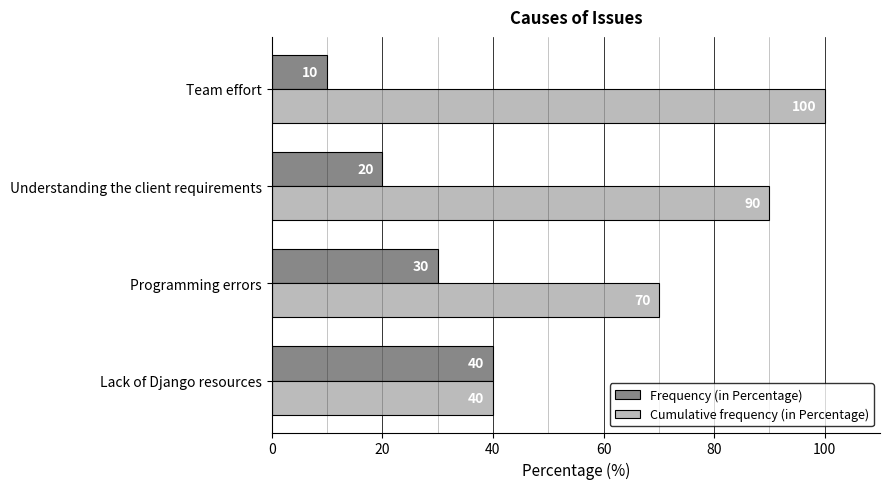

Is the value of Cumulative frequency (in Percentage) at Team effort greater than the value of Frequency (in Percentage) at Lack of Django resources?

Yes